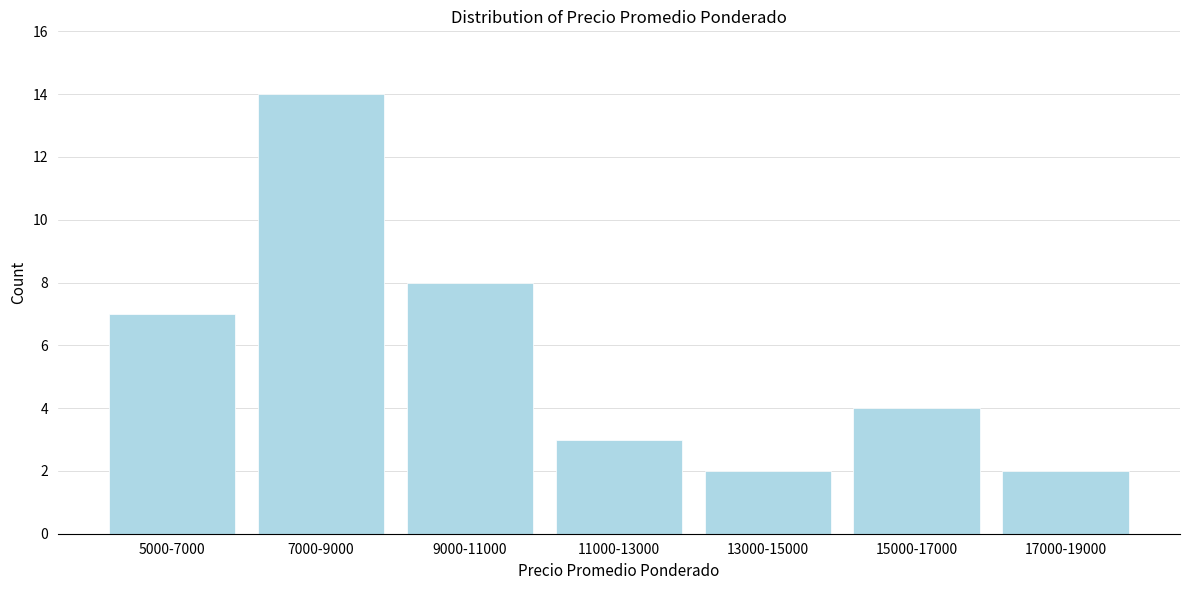

Reading left to right, list all the values displayed in this chart.

7	14	8	3	2	4	2